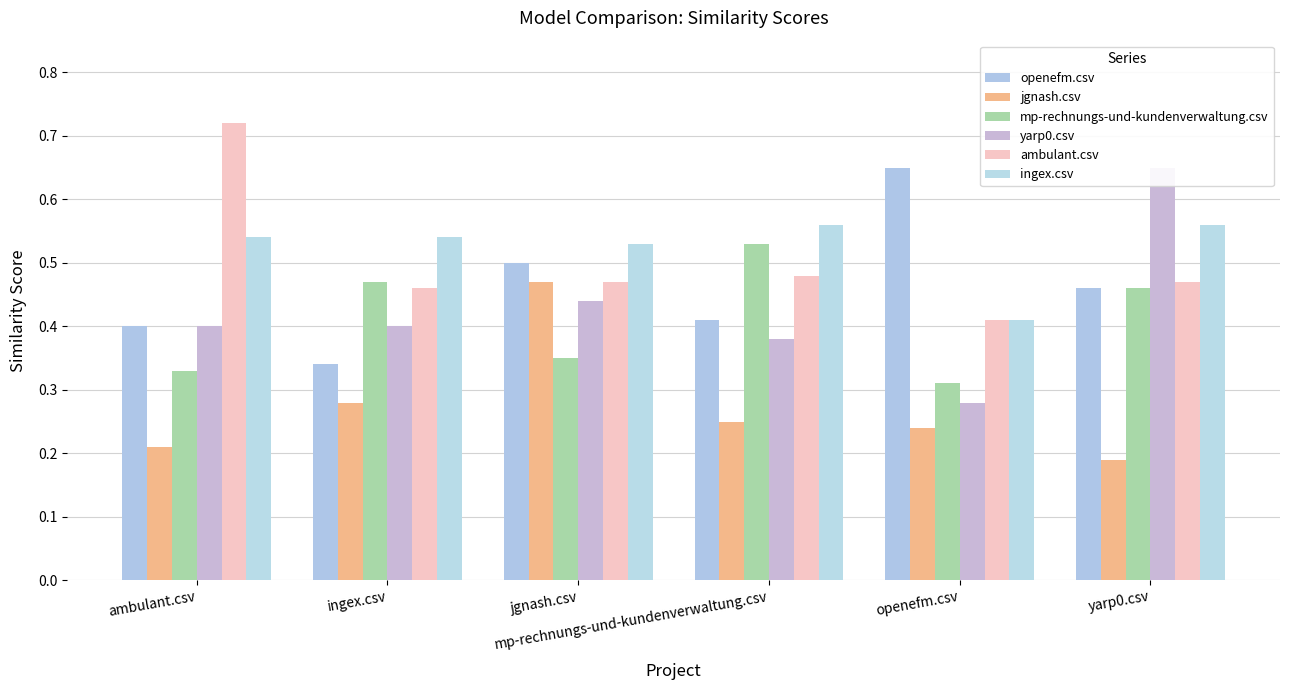

How many distinct data groups are displayed?

6